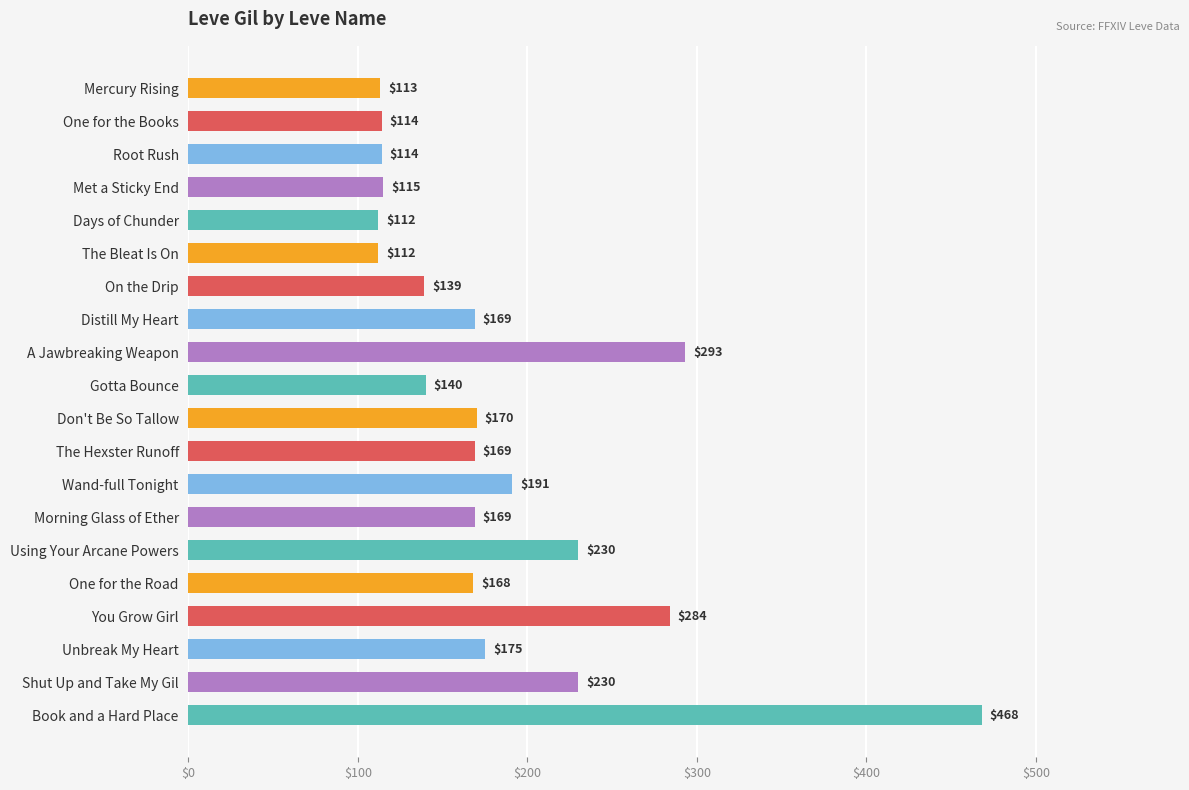

What is the smallest value displayed?

112